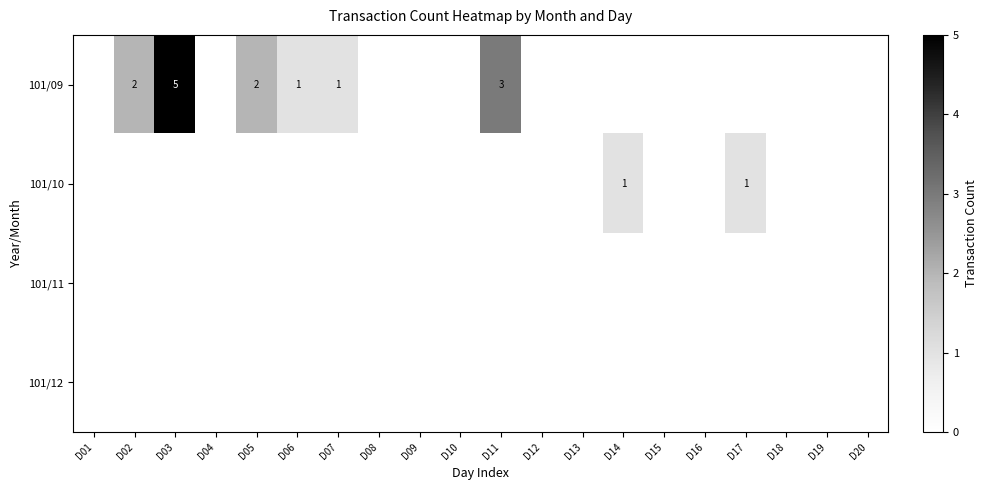

The 101/09 series shows 3 at D02. True or false?

False